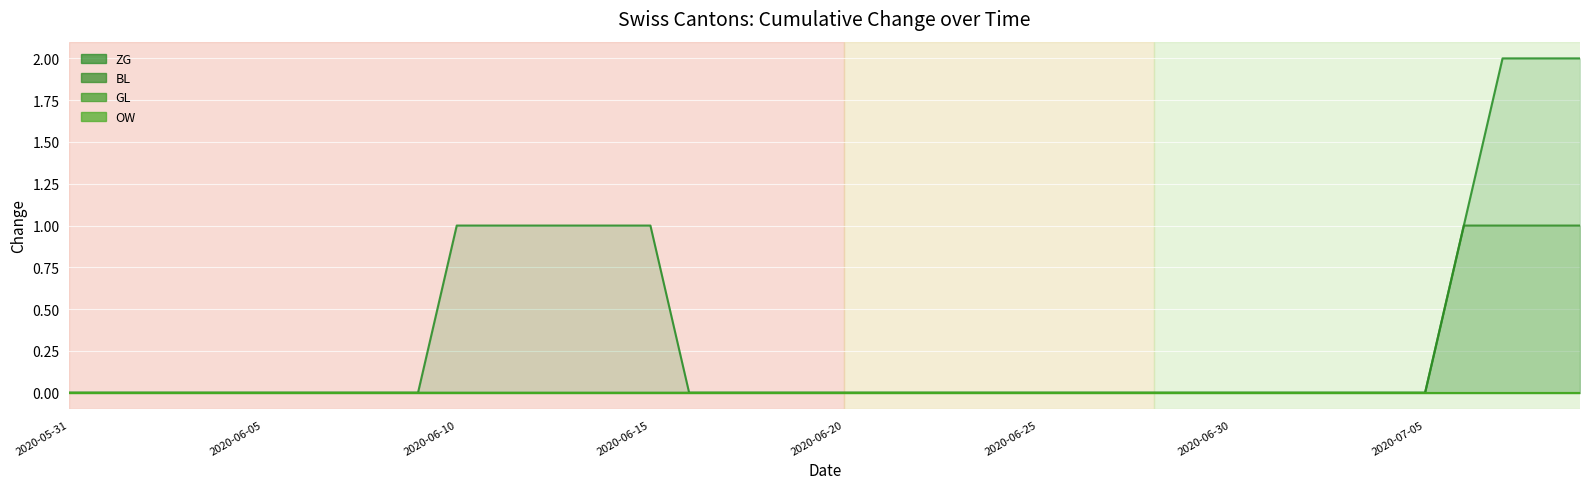

What is the total value across all series at 2020-06-15?

1